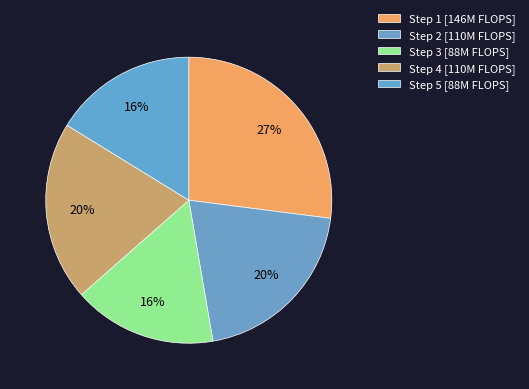

How many segments does this pie chart have?

5